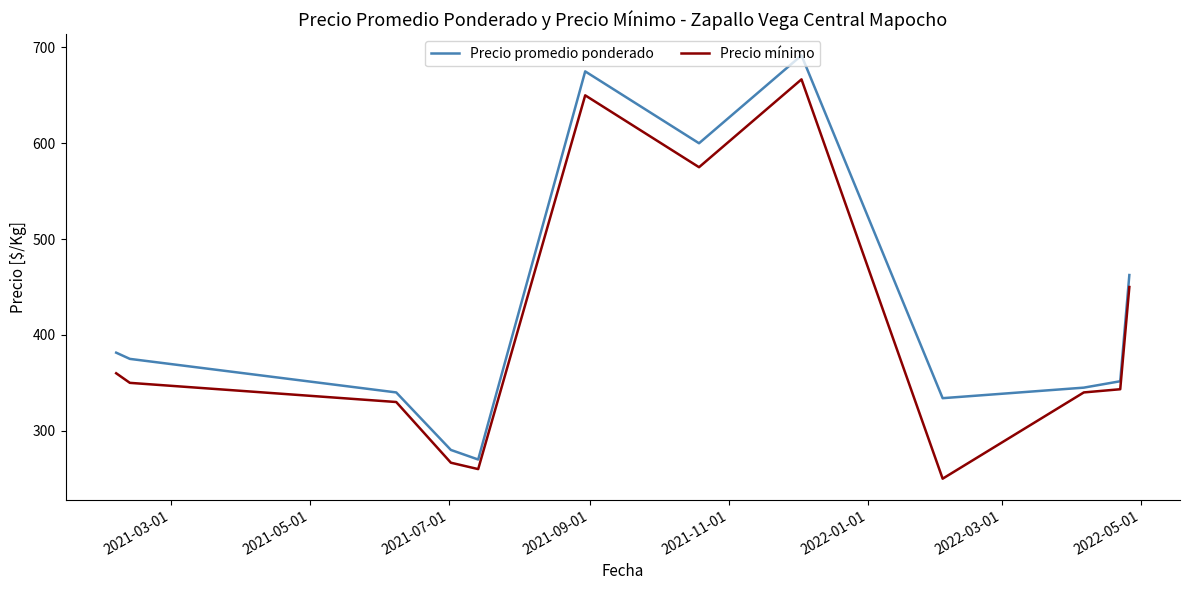

What is the difference between the maximum and minimum values in the Precio promedio ponderado series?

421.7